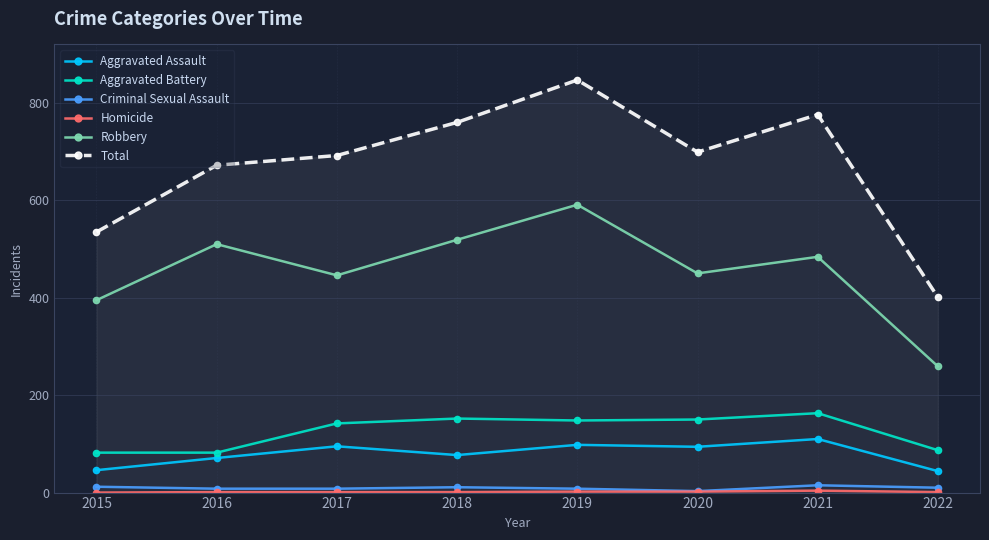

True or false: Aggravated Battery has a value of 117 at 2016.

False